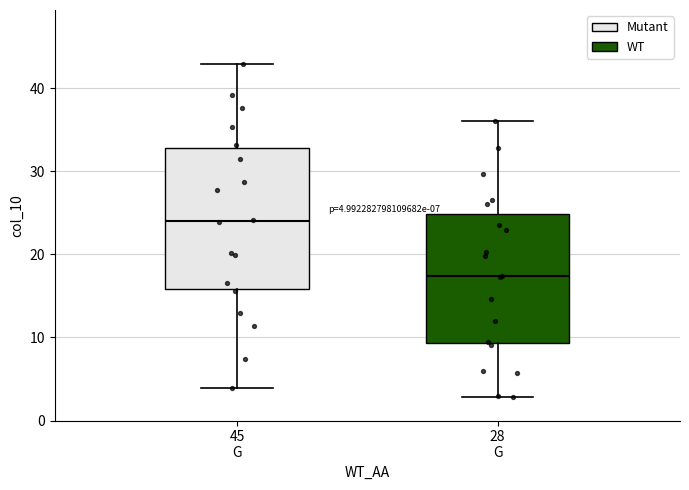

Which box has the lowest median line?

28 G